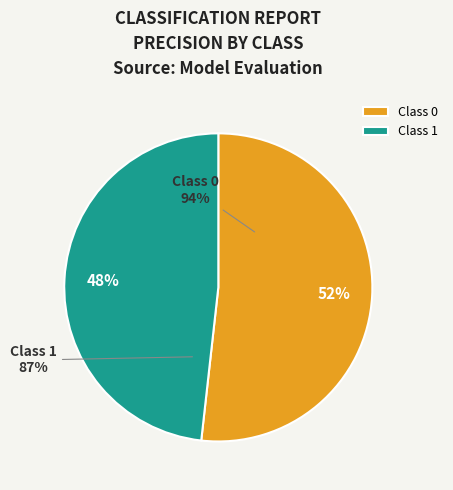

Does any single category account for the majority?

Yes